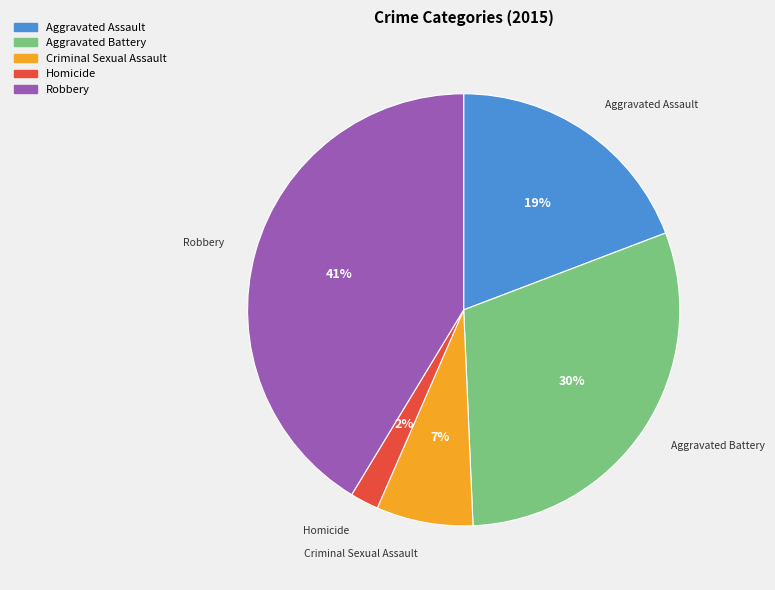

Between Criminal Sexual Assault and Robbery, which is larger?

Robbery